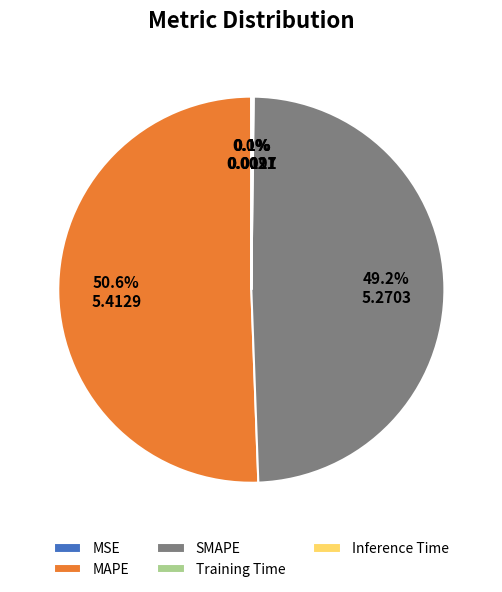

Which category accounts for the majority?

MAPE